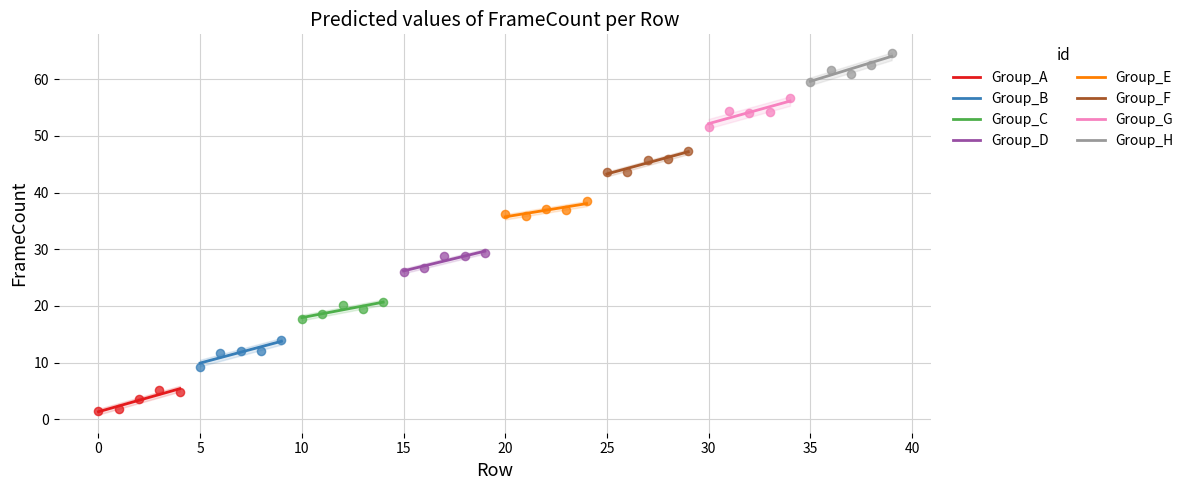

Which series reaches the maximum Y coordinate?

Group_H